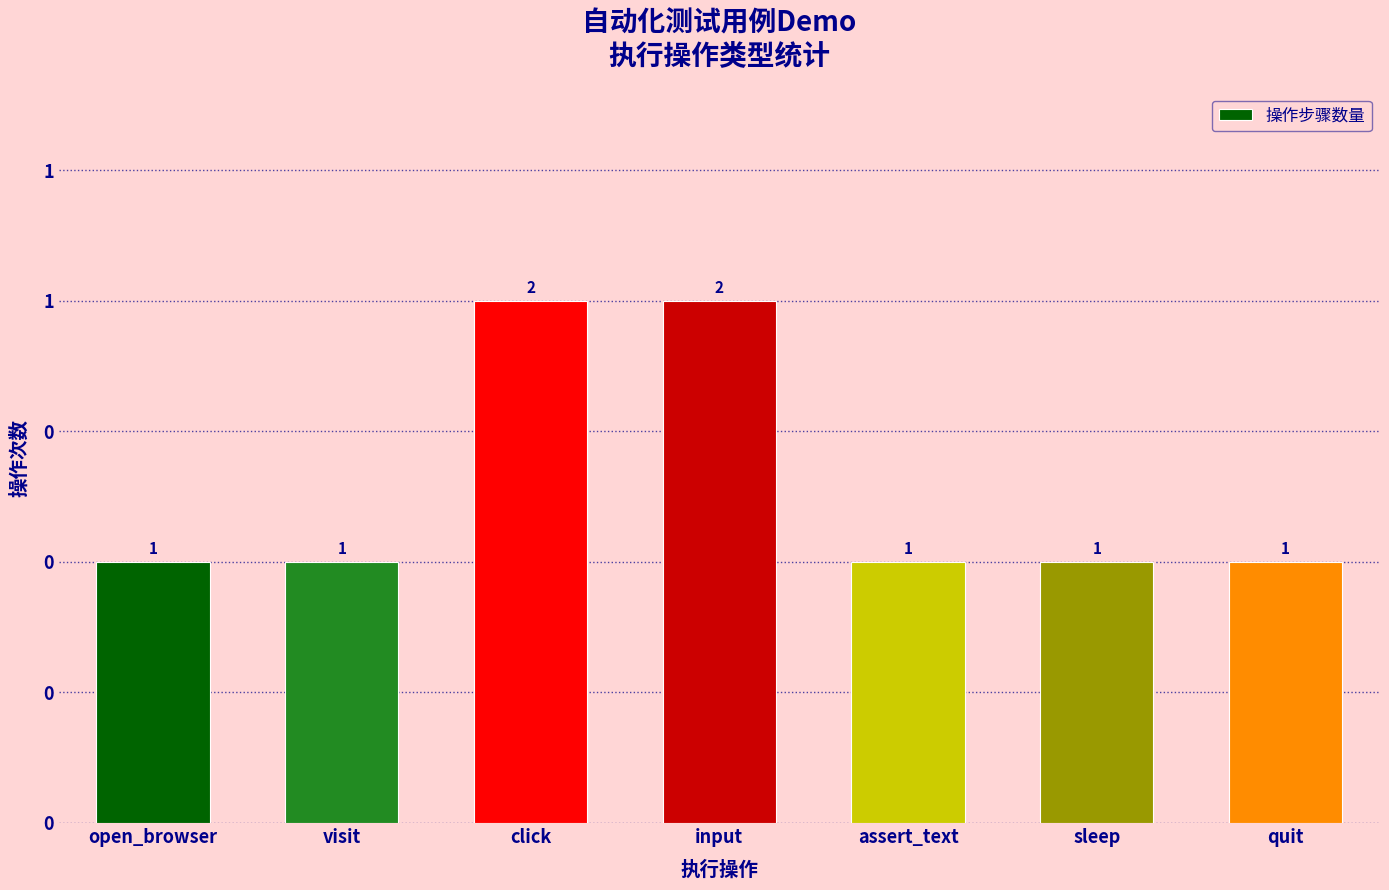

Are the bars grouped side by side (vs. stacked)?

No